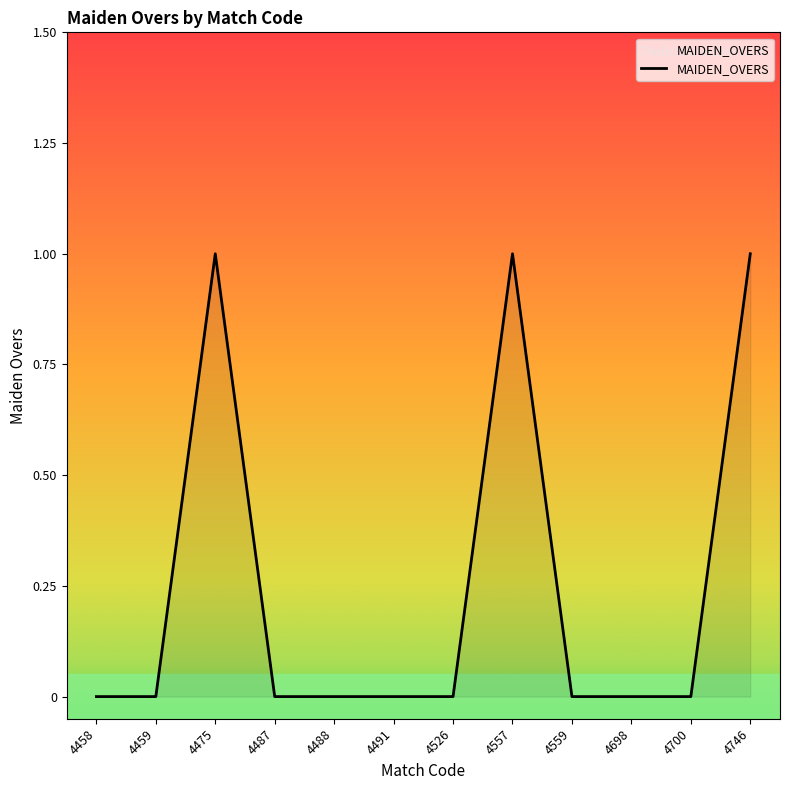

What is the difference between the maximum and second lowest values?

1